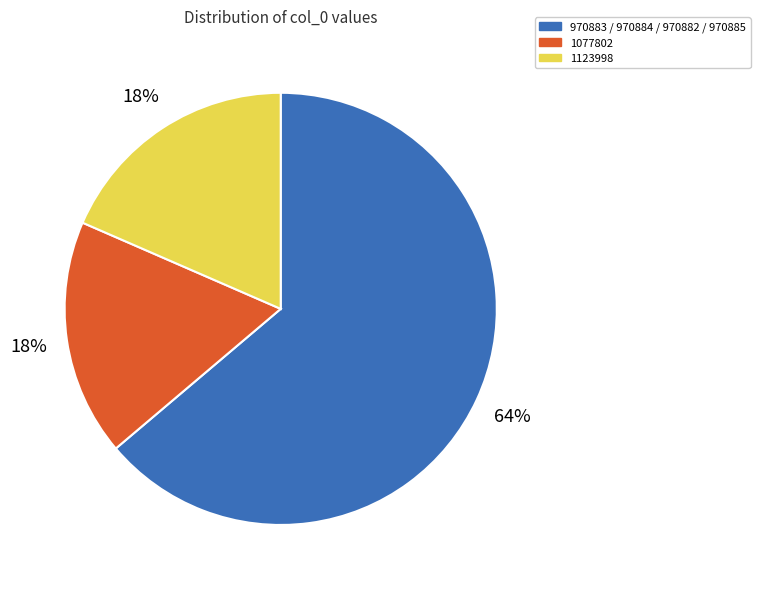

The 1077802 slice represents 12% of the pie. True or false?

False